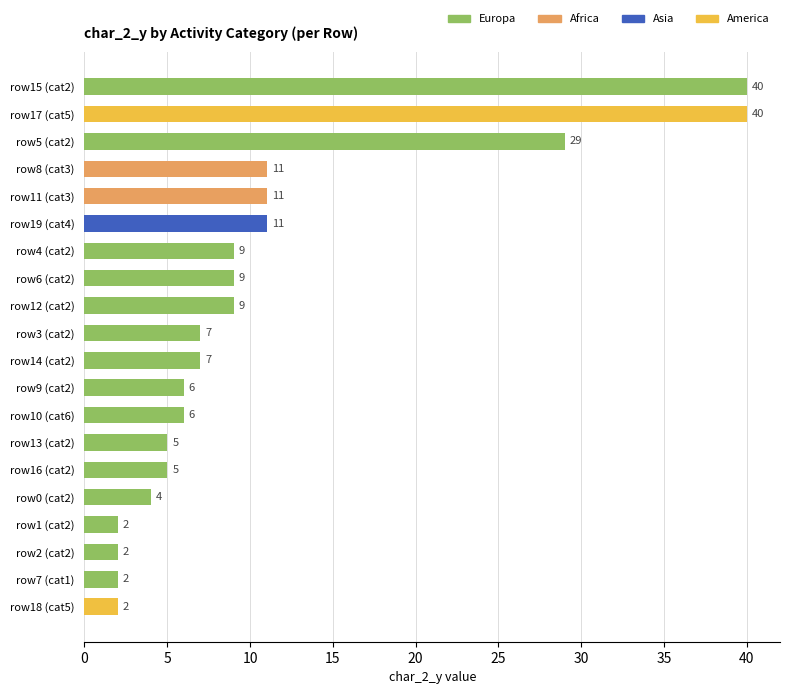

Is it true that the value at row19 (cat4) is 6?

False